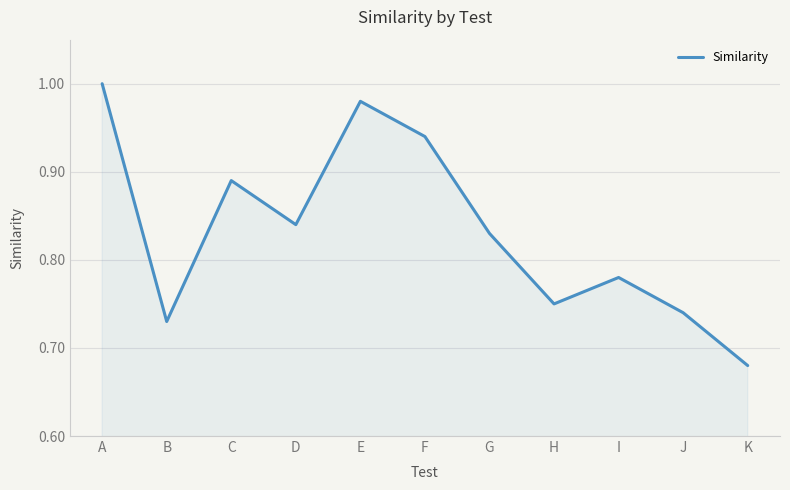

Is it true that the value at C is 0.6?

False